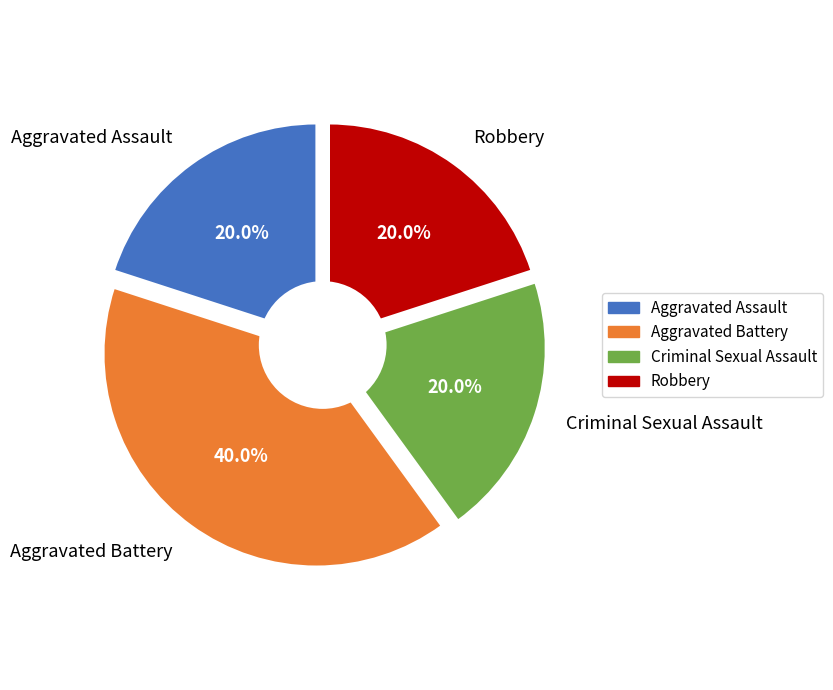

To the nearest percent, what percentage of the pie is Robbery?

20%